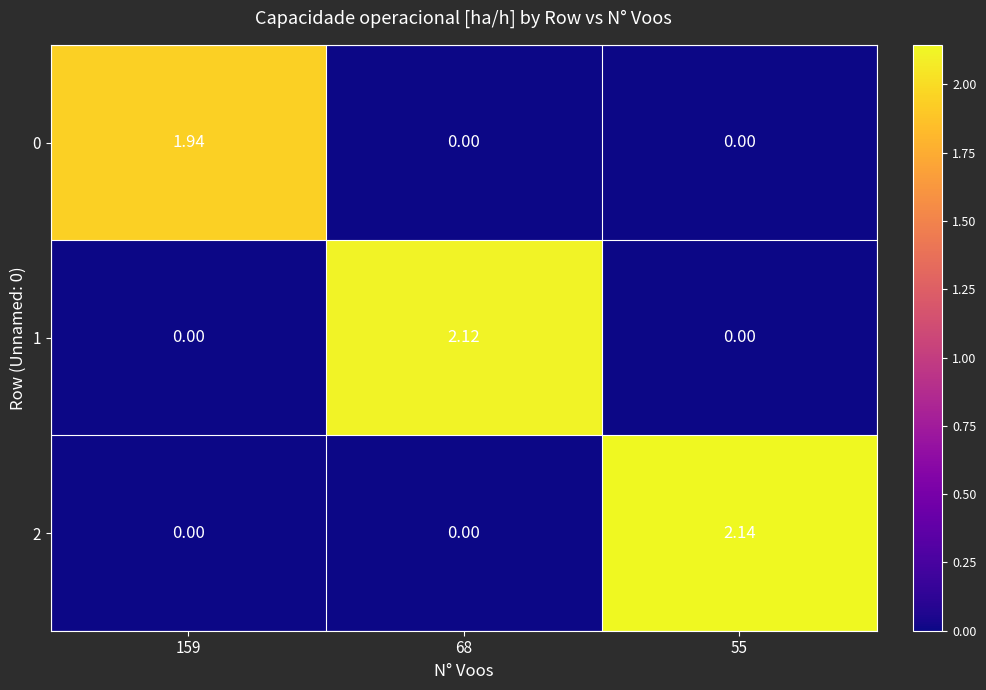

Count the number of categories in the chart.

3